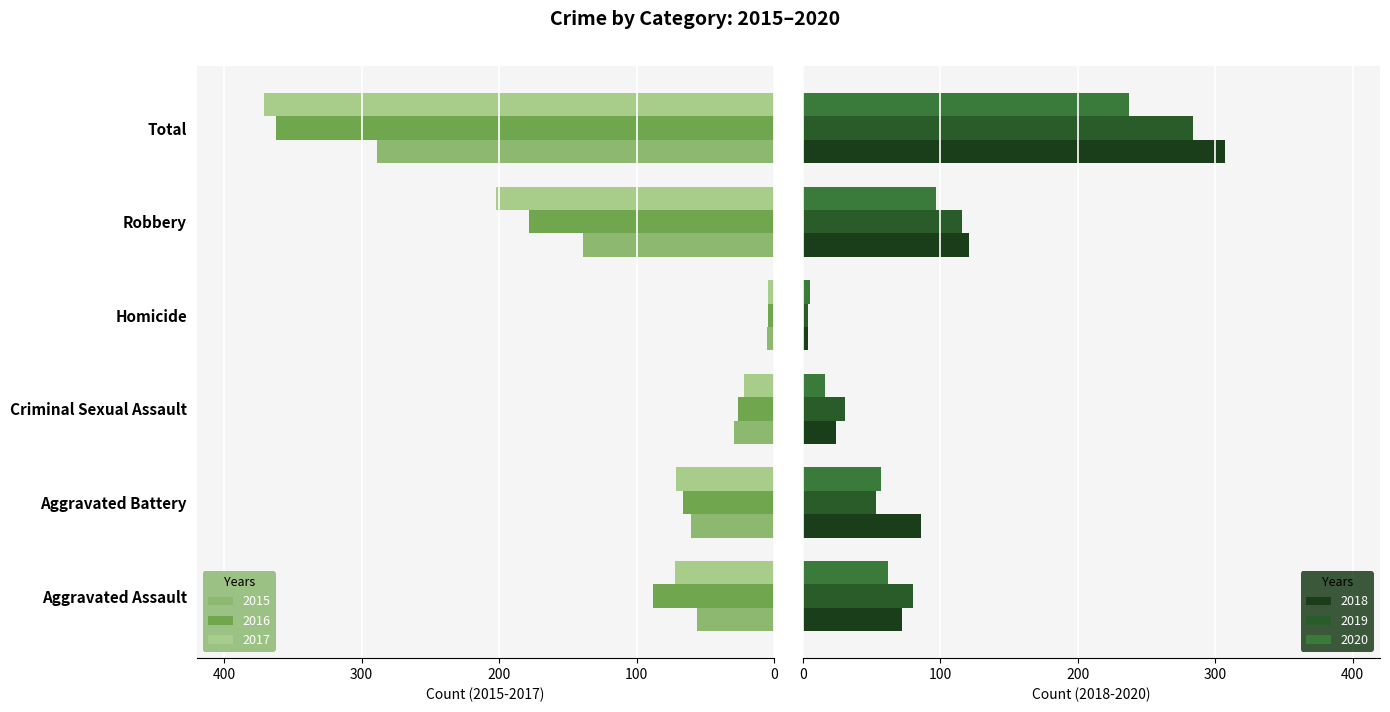

What is the sum of the 2018 values at Criminal Sexual Assault and Homicide?

28